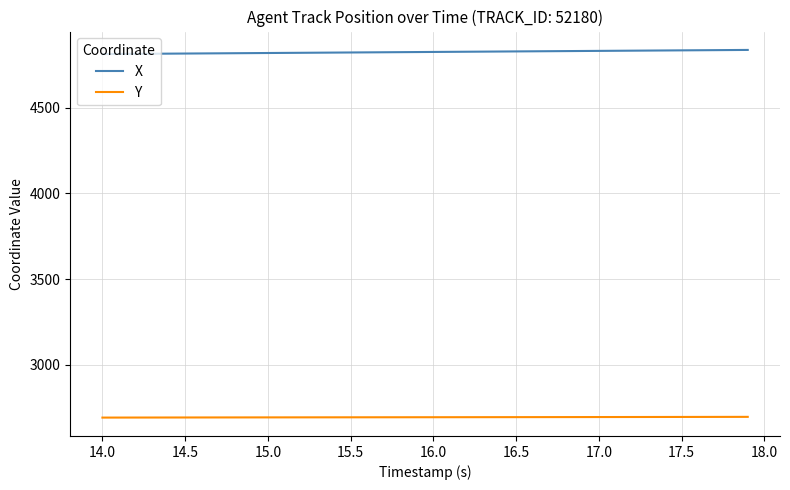

True or false: Y and X cross at least once.

False